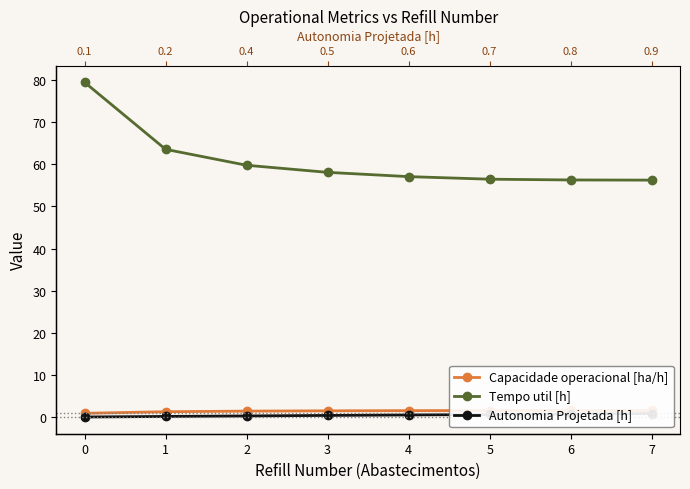

True or false: Autonomia Projetada [h] and Capacidade operacional [ha/h] intersect in this chart.

False